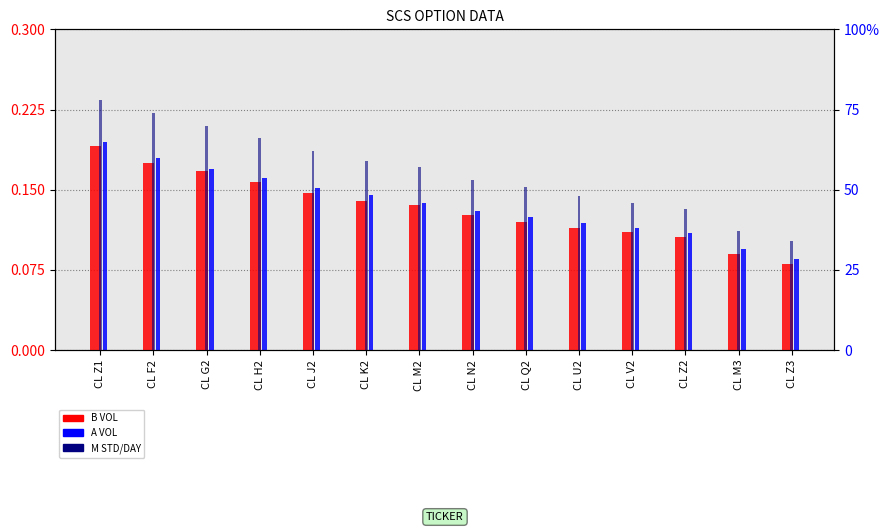

What are all the series names shown in the legend?

B VOL, A VOL, M STD/DAY